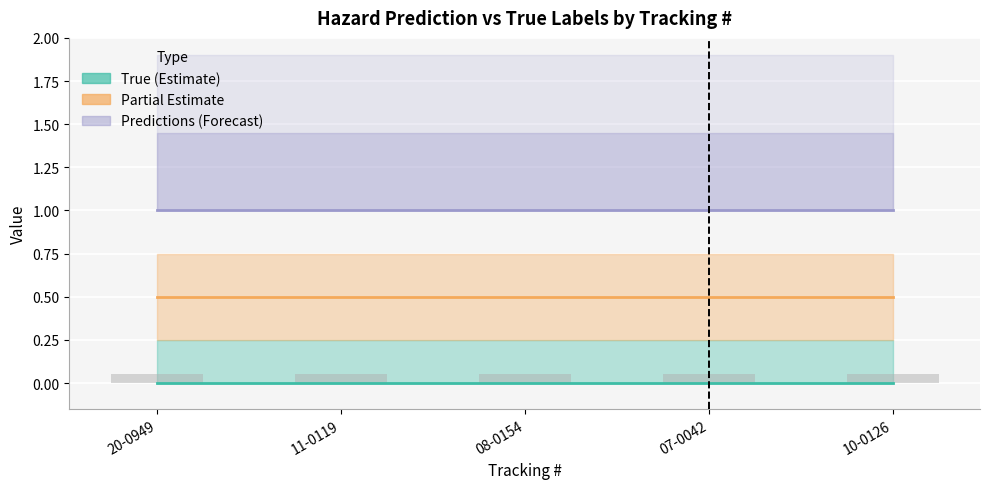

Are the bars horizontal?

No